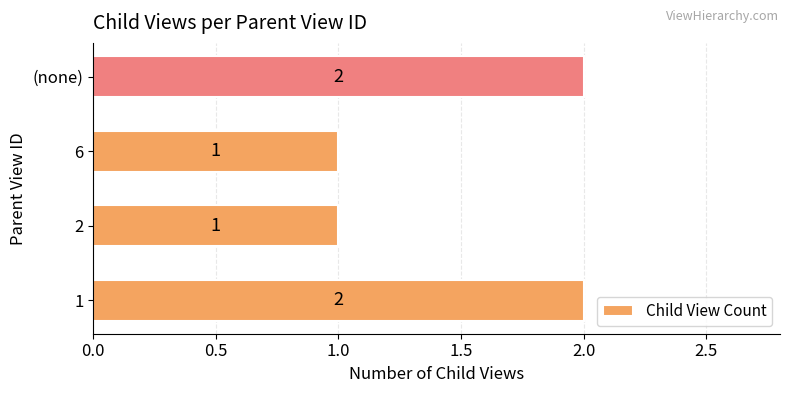

Which has a higher value, 2 or (none)?

(none)